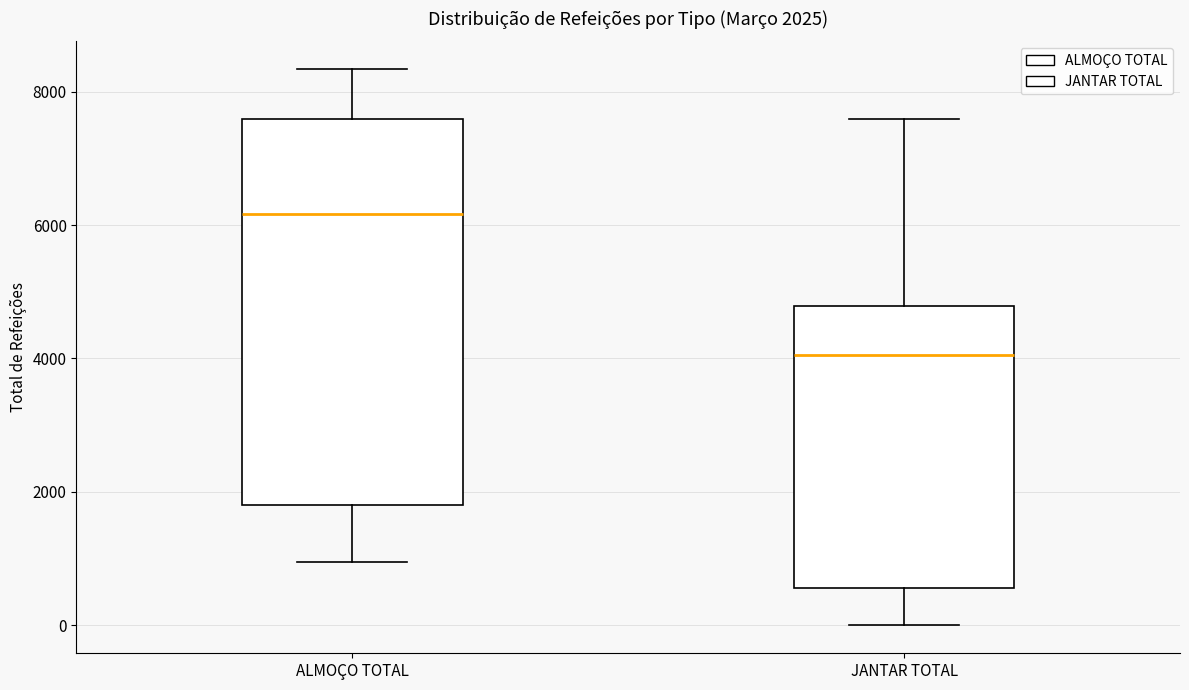

Which box has the highest median line?

ALMOÇO TOTAL